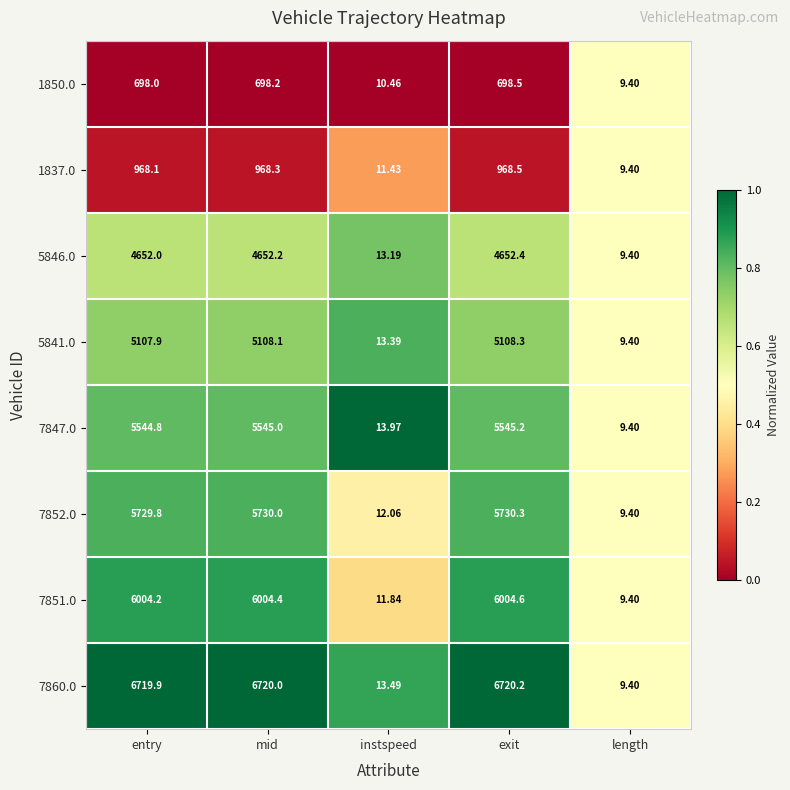

At which label does 5841.0 reach its minimum?

length